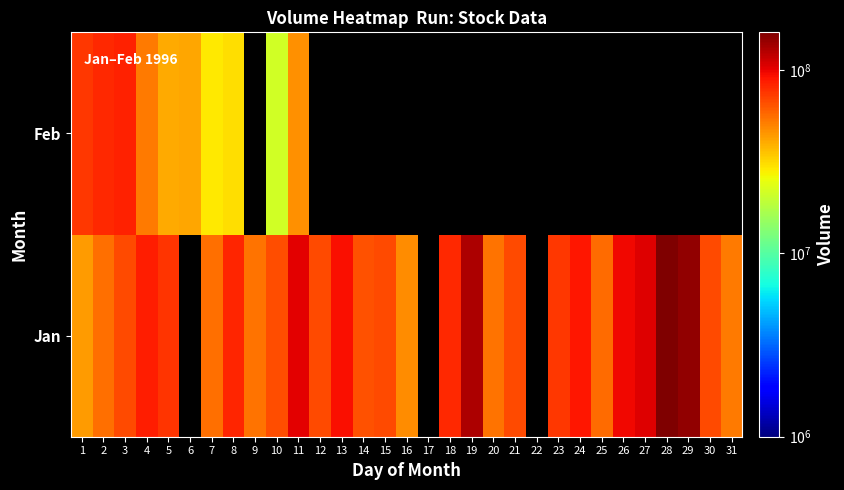

How many categories are shown in the chart?

31